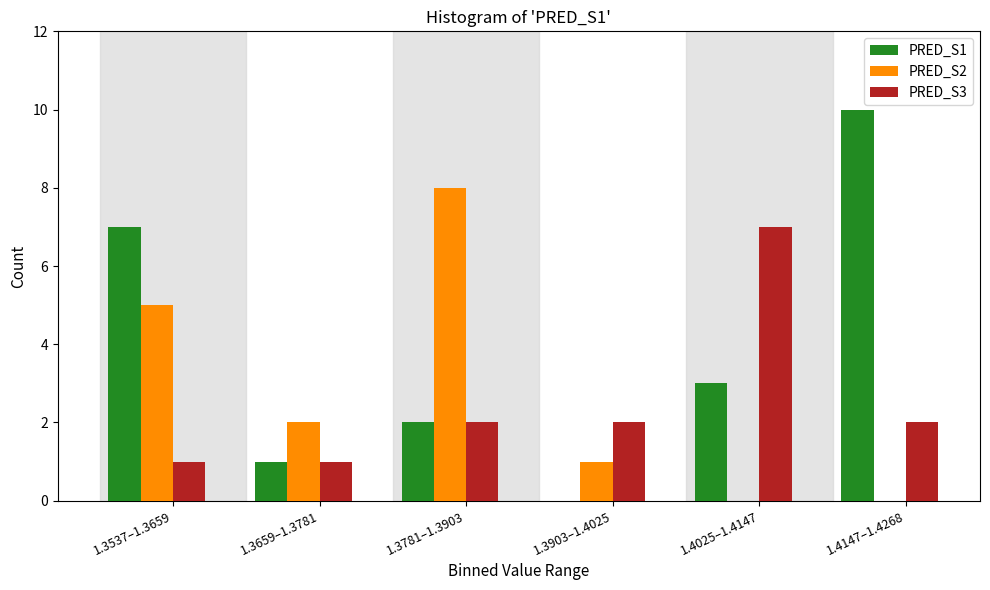

Reading left to right, list all the values displayed in this chart.

PRED_S1: 1.3537–1.3659=7	1.3659–1.3781=1	1.3781–1.3903=2	1.3903–1.4025=0	1.4025–1.4147=3	1.4147–1.4268=10
PRED_S2: 1.3537–1.3659=5	1.3659–1.3781=2	1.3781–1.3903=8	1.3903–1.4025=1	1.4025–1.4147=0	1.4147–1.4268=0
PRED_S3: 1.3537–1.3659=1	1.3659–1.3781=1	1.3781–1.3903=2	1.3903–1.4025=2	1.4025–1.4147=7	1.4147–1.4268=2